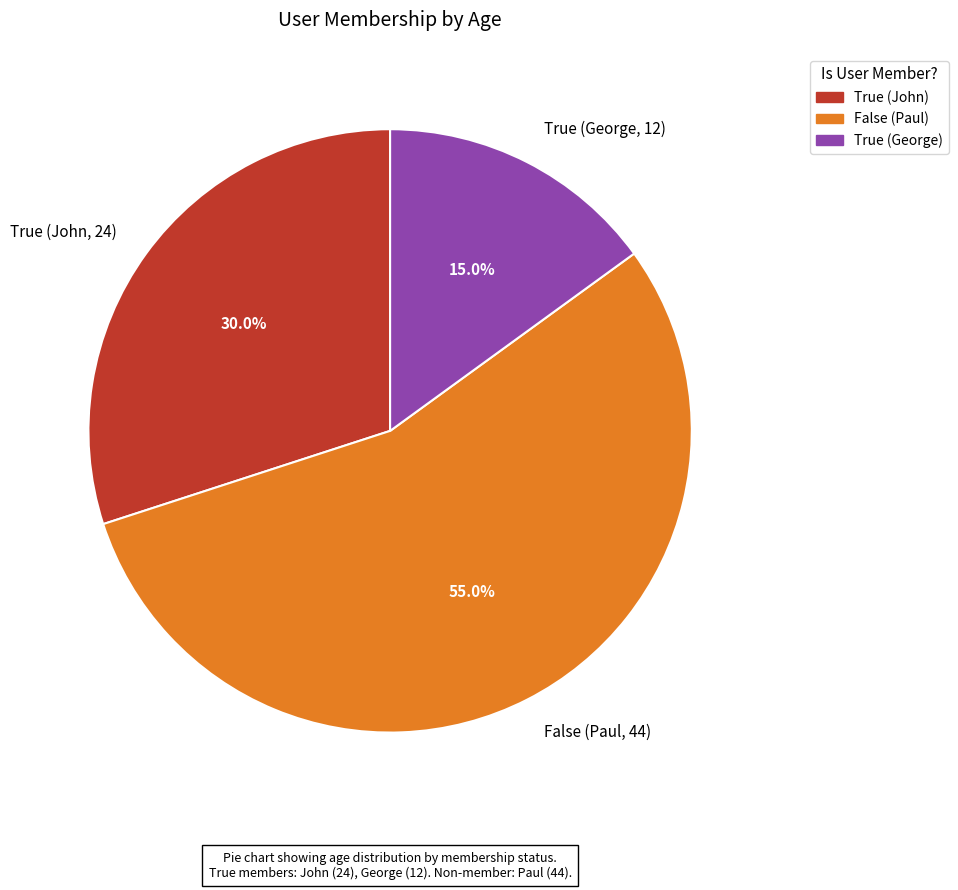

What portion of the pie excludes True (George, 12)?

85.0%